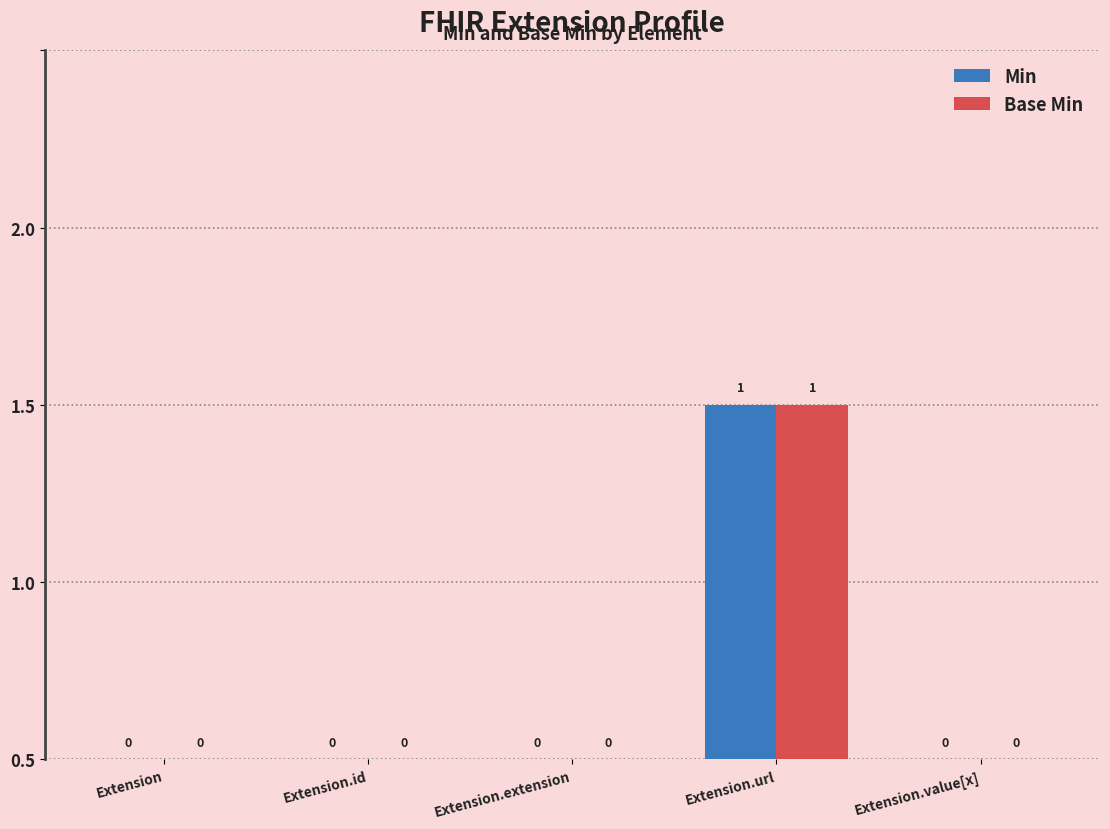

Are the bars grouped side by side (vs. stacked)?

Yes